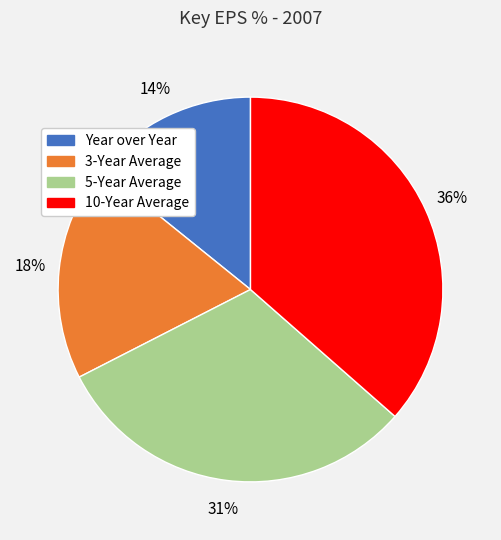

Is 5-Year Average the majority of the pie?

No